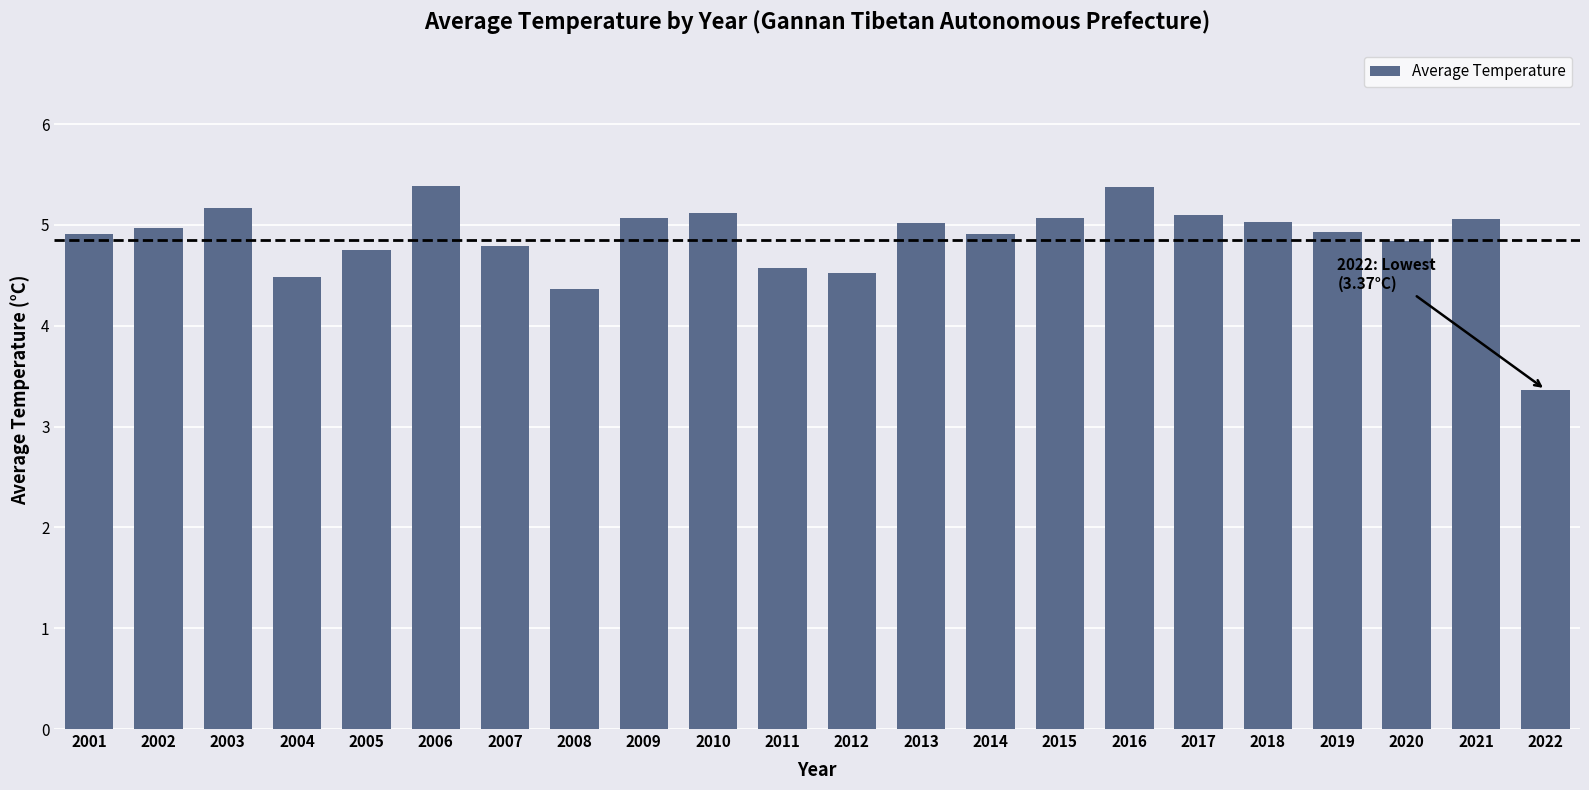

What is the average value?

4.9